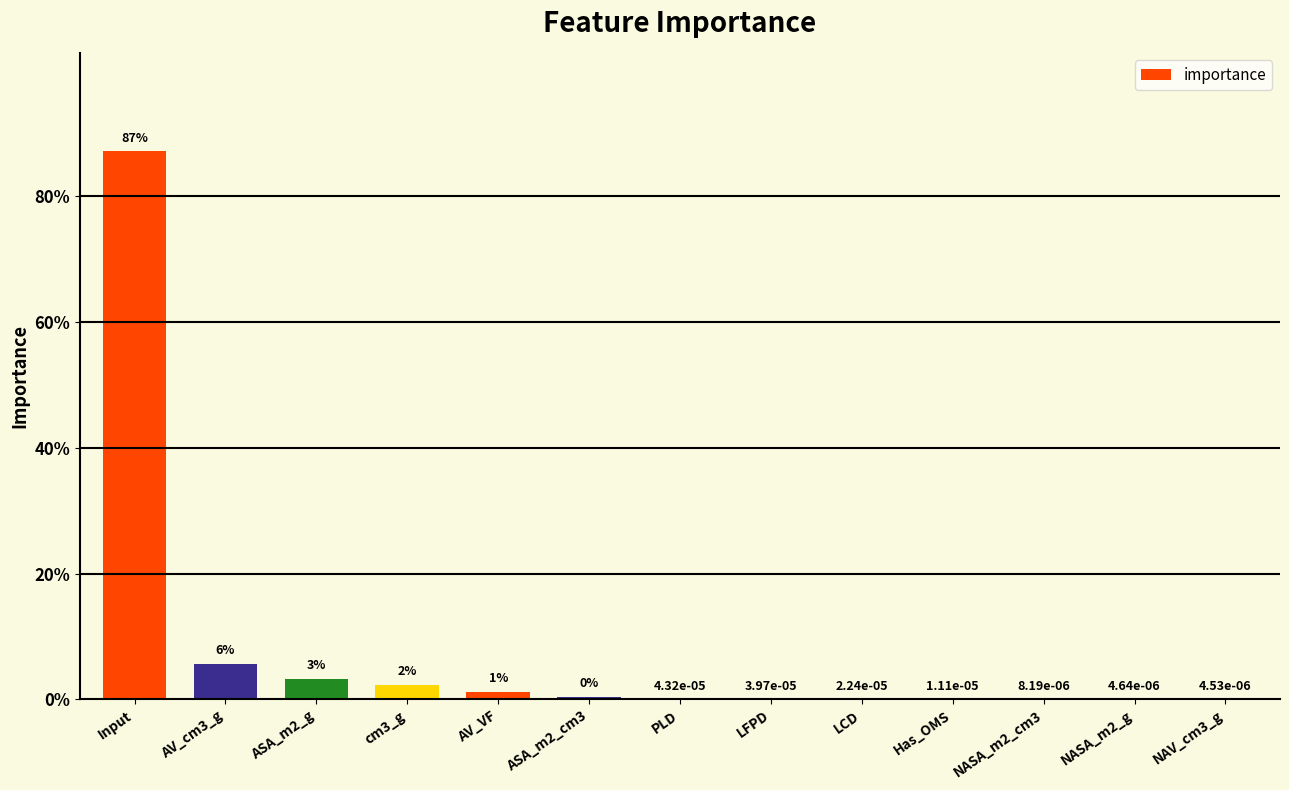

Rank the categories by value from highest to lowest.

Input, AV_cm3_g, ASA_m2_g, cm3_g, AV_VF, ASA_m2_cm3, PLD, LFPD, LCD, Has_OMS, NASA_m2_cm3, NASA_m2_g, NAV_cm3_g